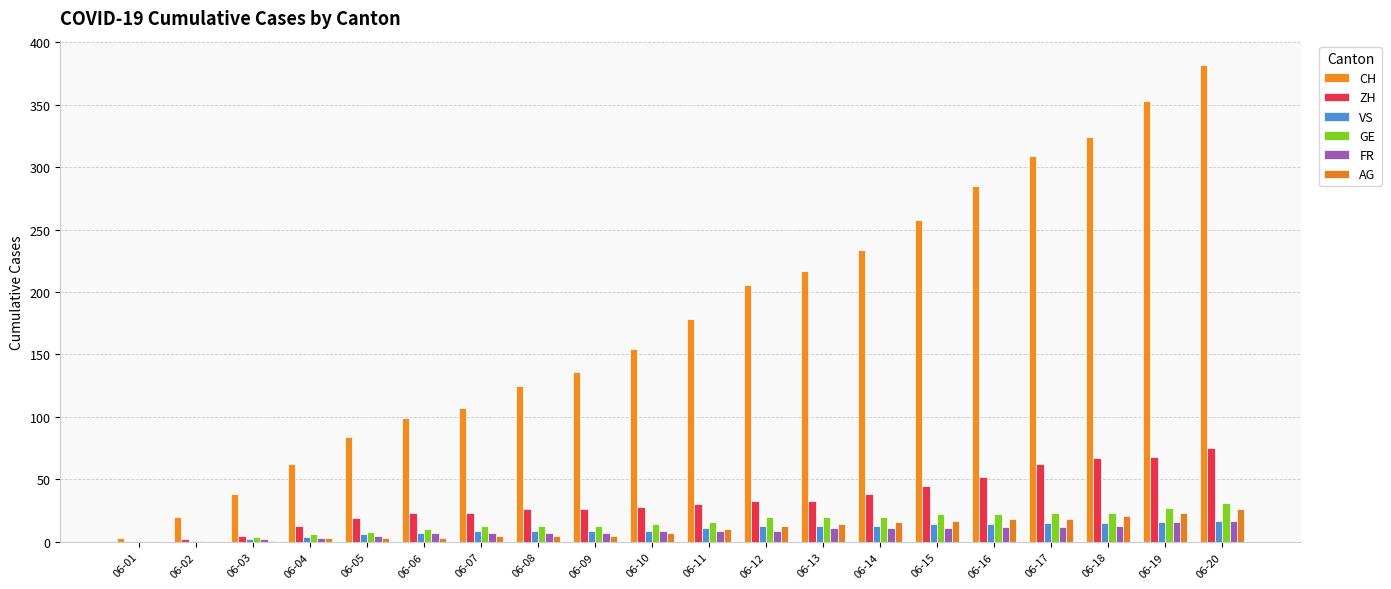

How many data points does each series have?

20